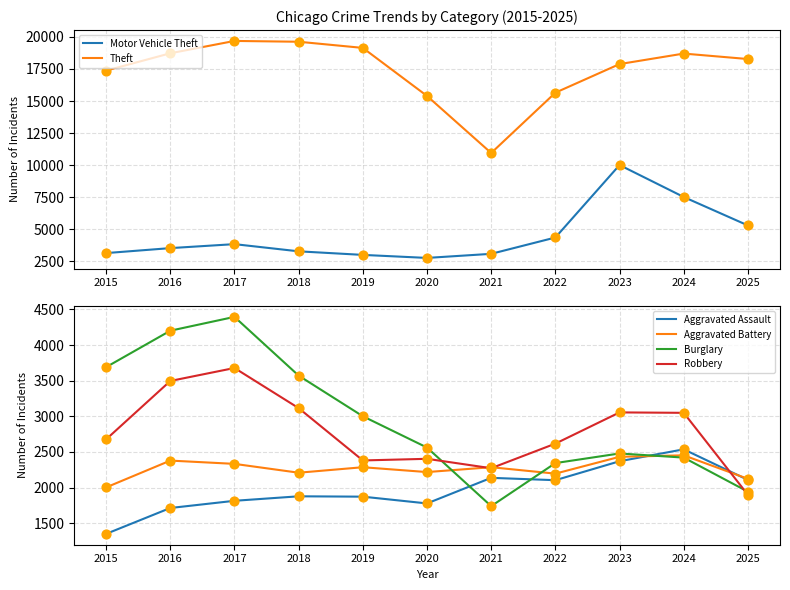

At which category is the sum across all series the highest?

2023